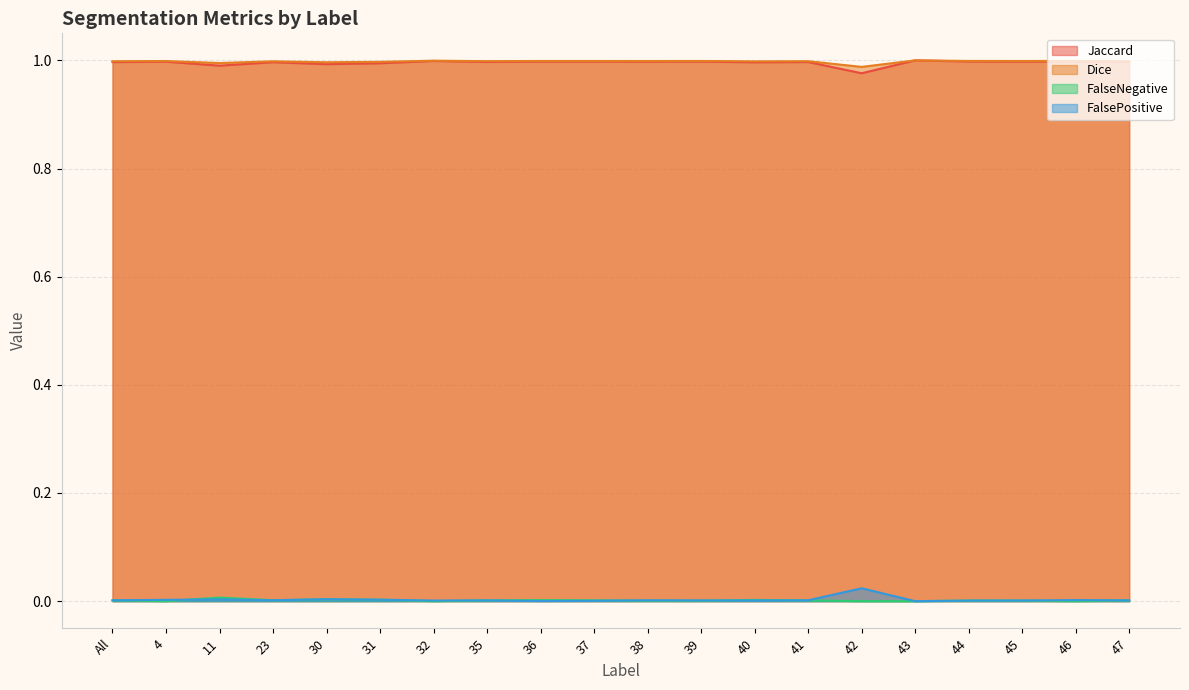

At which category does the chart reach its peak across all series?

43